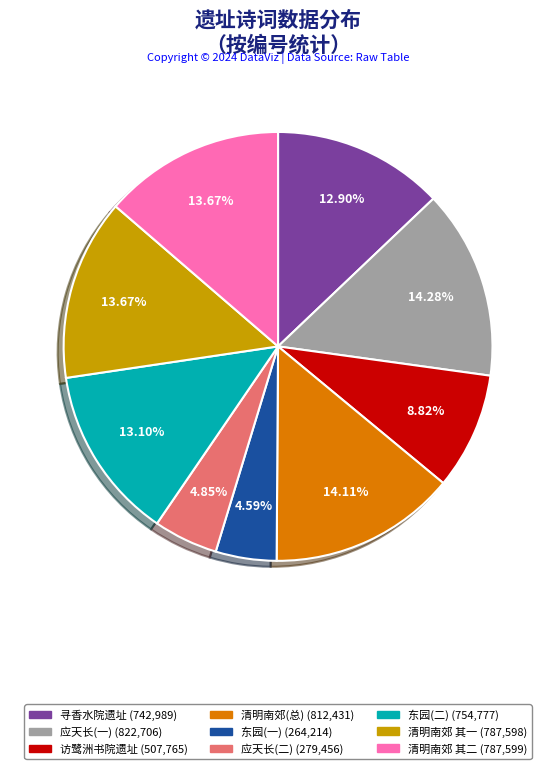

Is there any slice that represents more than half of the pie?

No